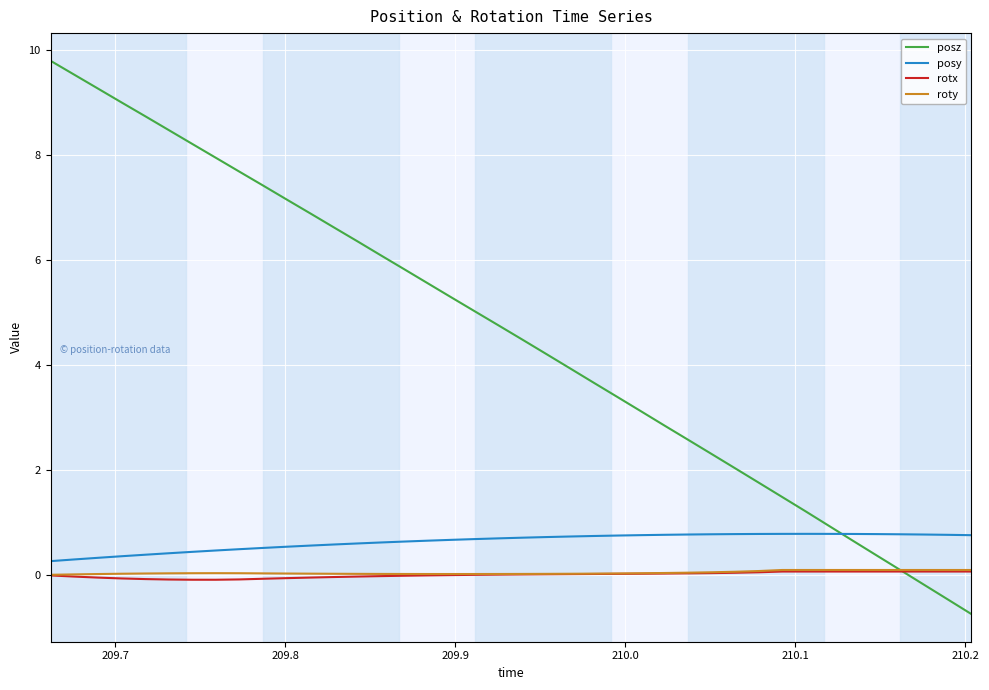

Which series has the widest spread of values?

posz